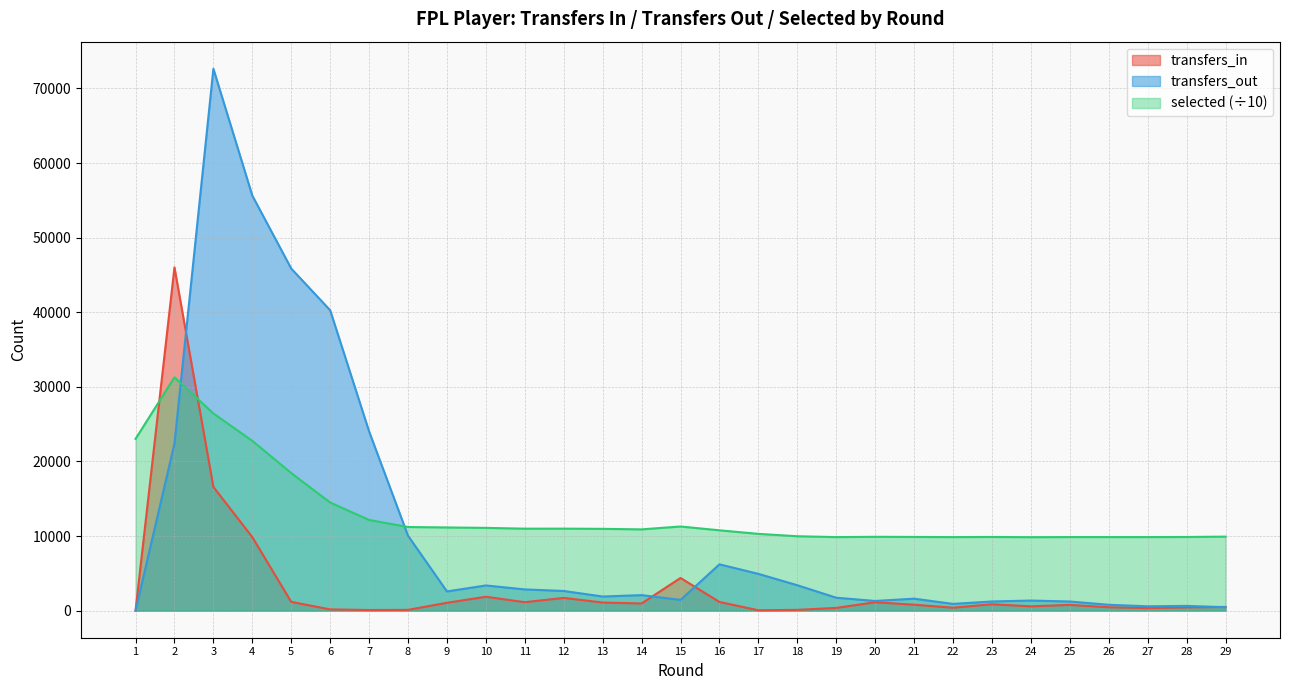

Which series has the largest range (max minus min)?

transfers_out